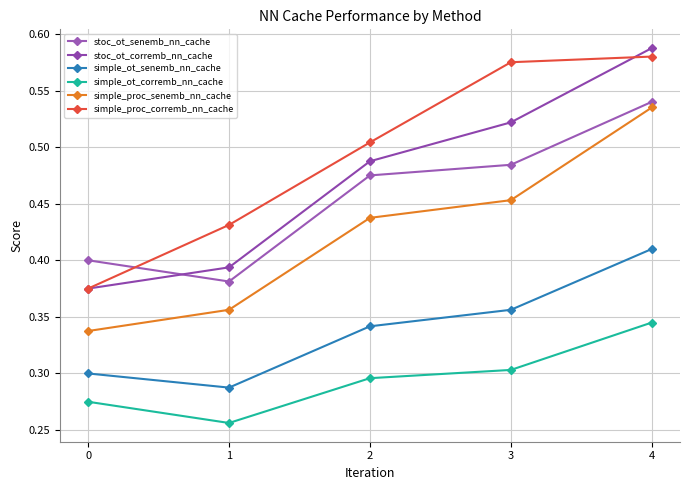

What are all the series names shown in the legend?

stoc_ot_senemb_nn_cache, stoc_ot_corremb_nn_cache, simple_ot_senemb_nn_cache, simple_ot_corremb_nn_cache, simple_proc_senemb_nn_cache, simple_proc_corremb_nn_cache